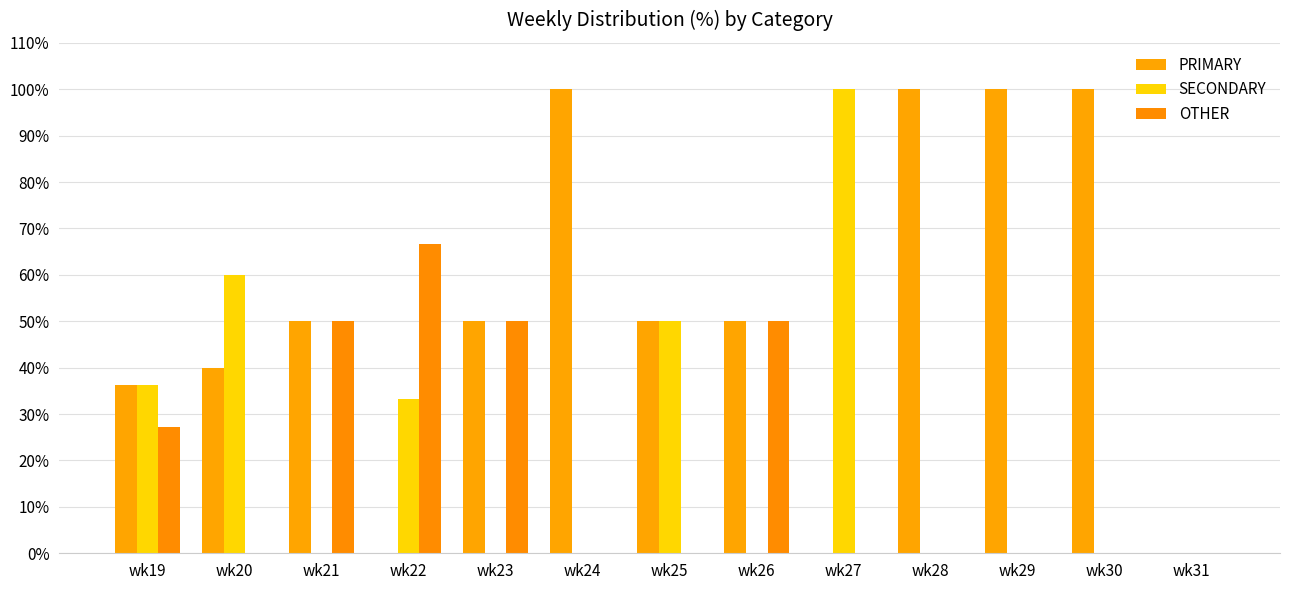

Does the chart contain stacked bars?

No